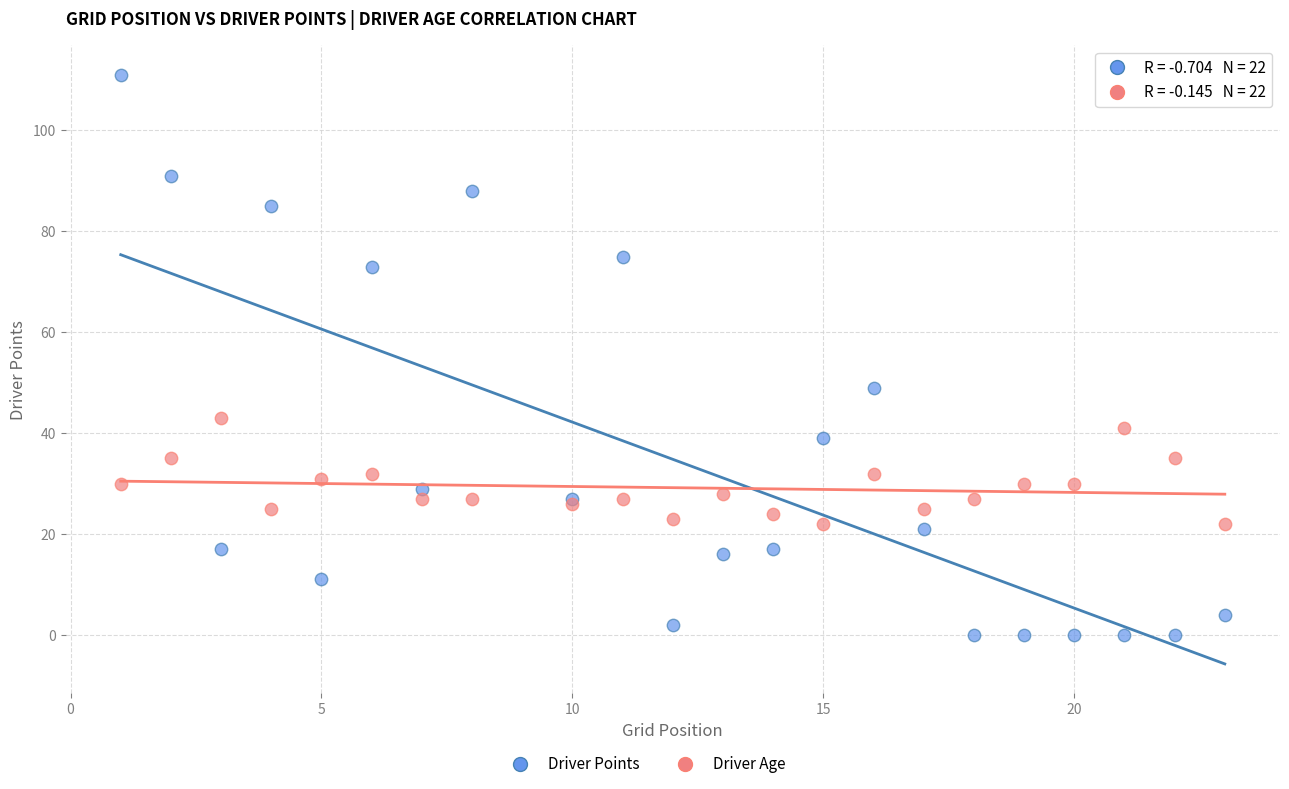

Which series has the largest Y range (max minus min)?

Driver Points